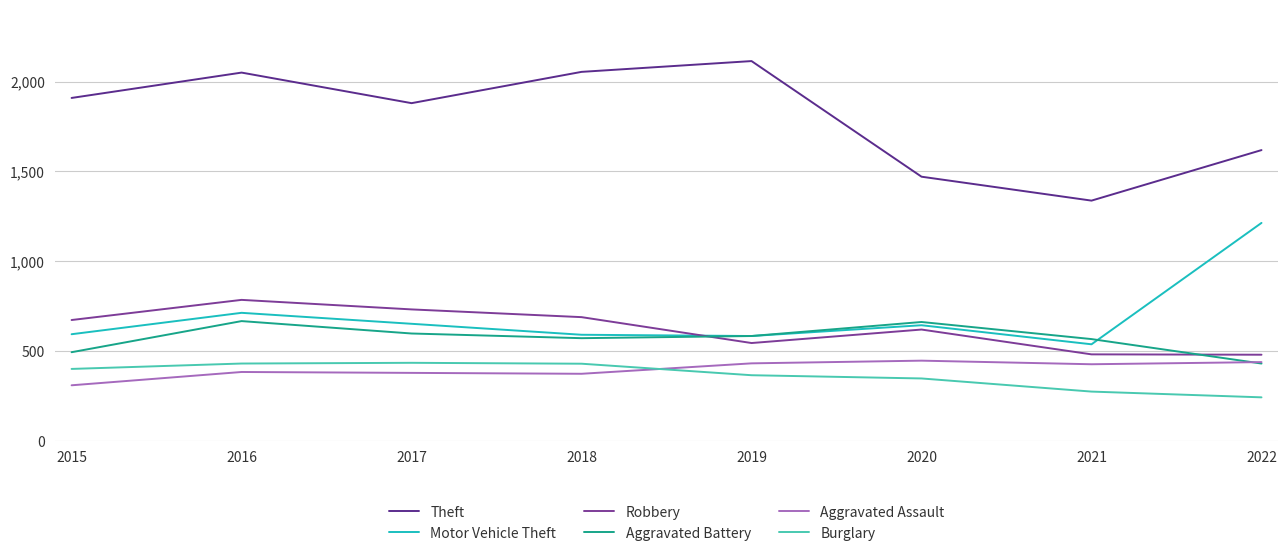

What is the average value of the Robbery series?

627